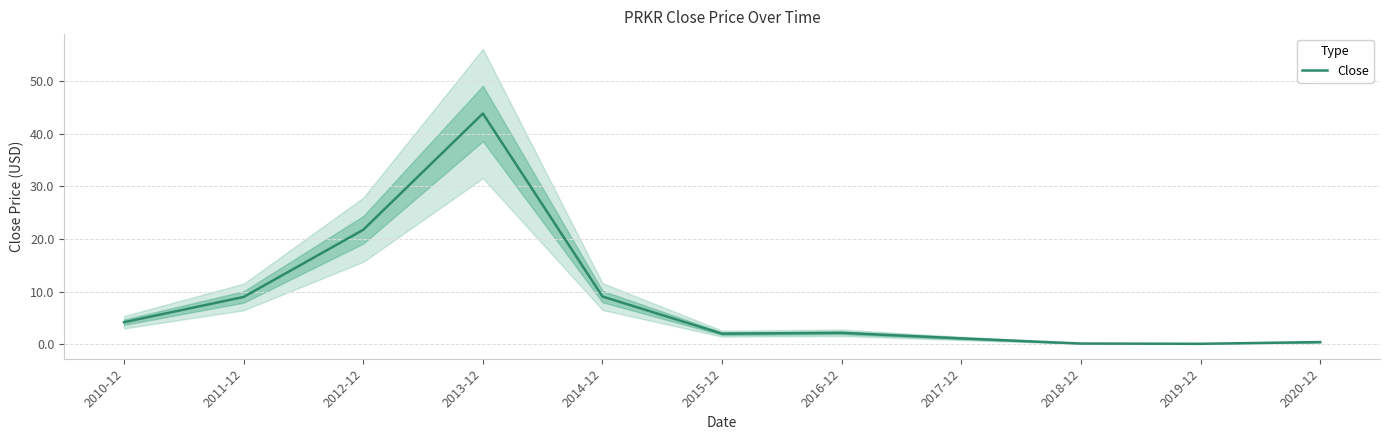

How many data points are less than 2?

4